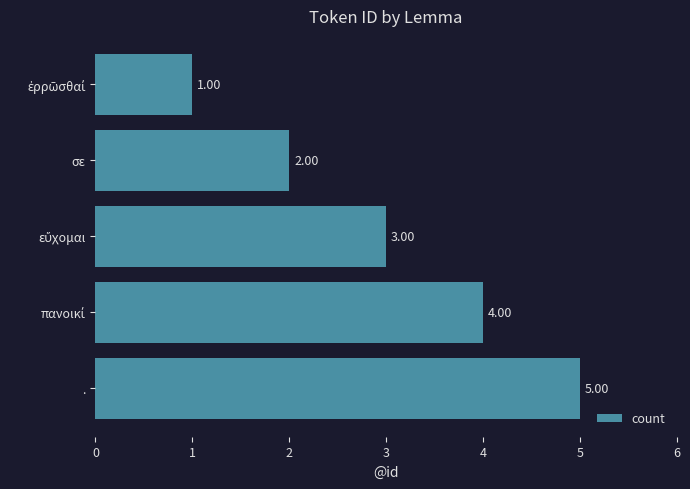

What is the label of the 2nd bar from the top?

σε